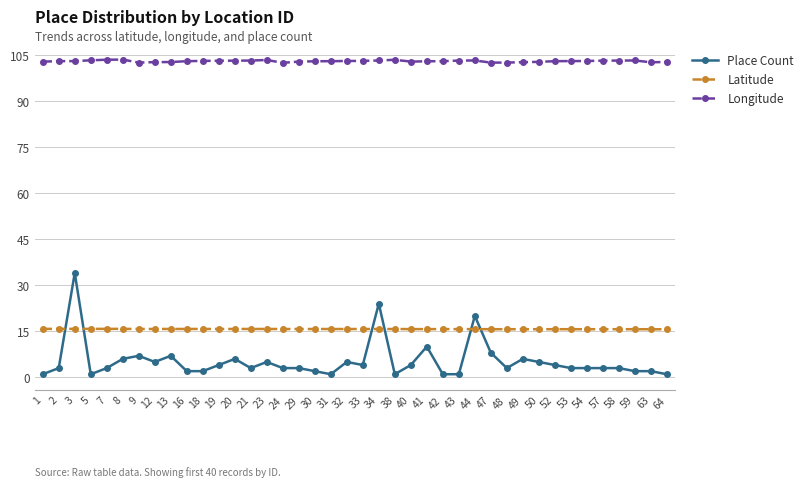

True or false: Latitude has a value of 24.6 at 23.

False